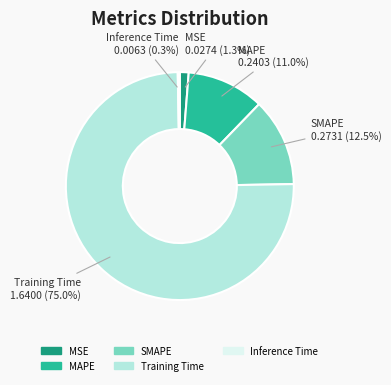

Which slice represents more than half of the pie?

Training Time